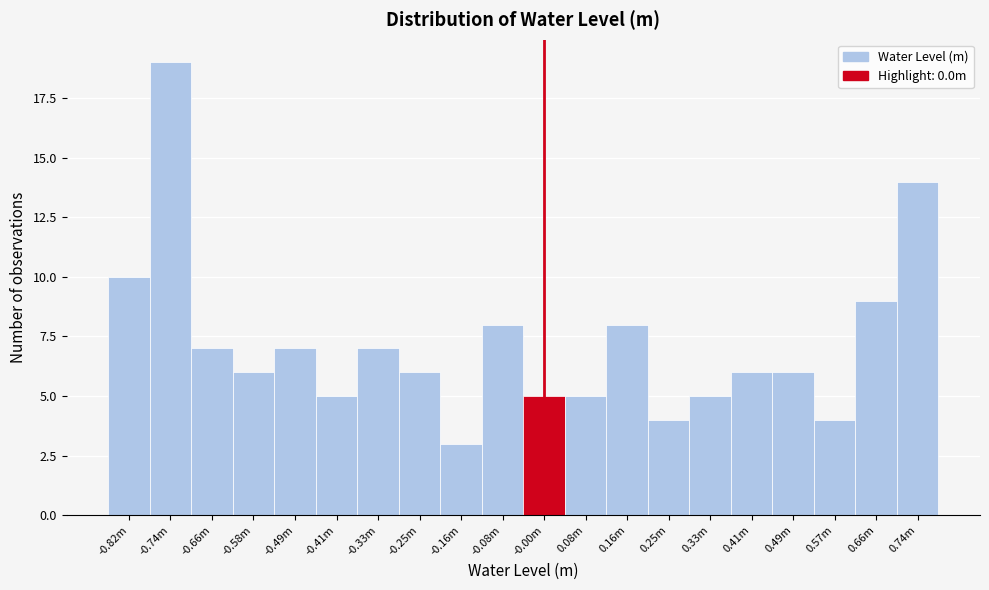

Reading left to right, extract all data points from this chart.

10	19	7	6	7	5	7	6	3	8	5	5	8	4	5	6	6	4	9	14